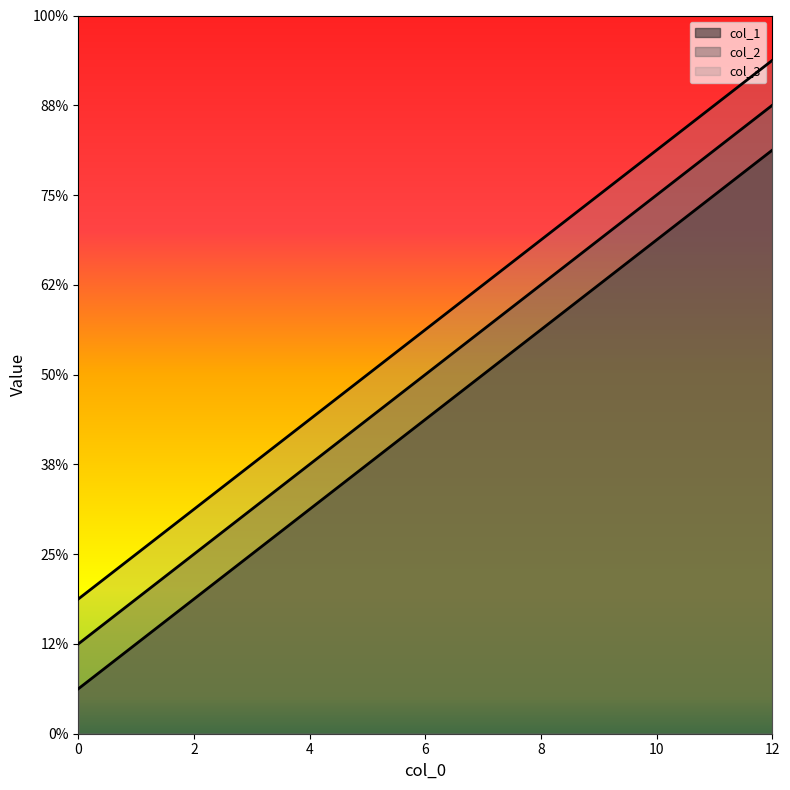

Reading left to right, list all the values displayed in this chart.

col_1: 1	5	9	13
col_2: 2	6	10	14
col_3: 3	7	11	15